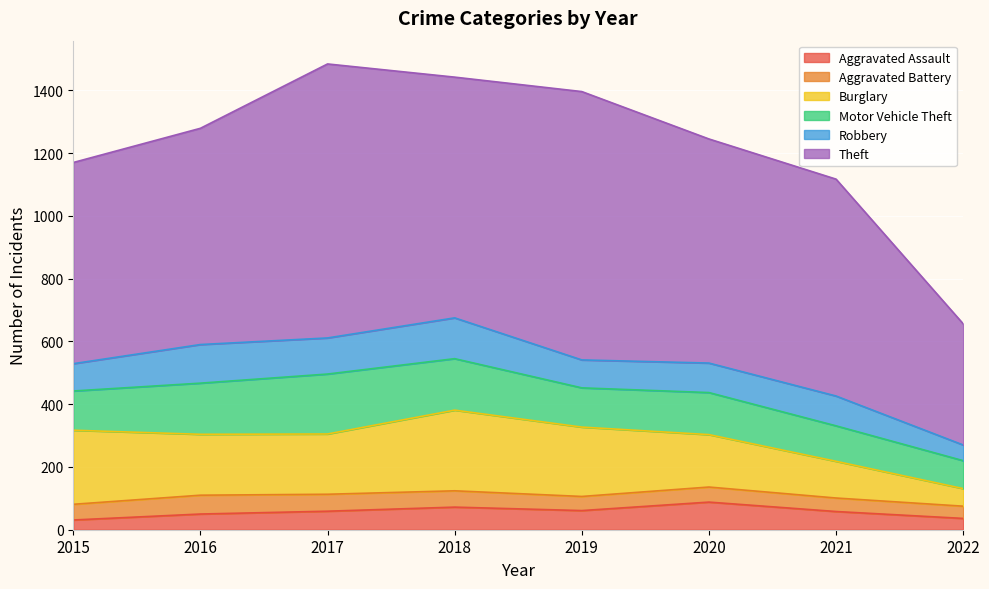

Reading right to left, what are all the values shown in this chart?

Aggravated Assault: 2022=36	2021=58	2020=88	2019=61	2018=72	2017=59	2016=50	2015=31
Aggravated Battery: 2022=39	2021=43	2020=48	2019=45	2018=52	2017=54	2016=60	2015=50
Burglary: 2022=56	2021=117	2020=167	2019=221	2018=257	2017=192	2016=194	2015=236
Motor Vehicle Theft: 2022=89	2021=113	2020=134	2019=125	2018=164	2017=191	2016=163	2015=125
Robbery: 2022=50	2021=95	2020=94	2019=89	2018=130	2017=115	2016=123	2015=87
Theft: 2022=386	2021=691	2020=714	2019=855	2018=767	2017=873	2016=689	2015=641